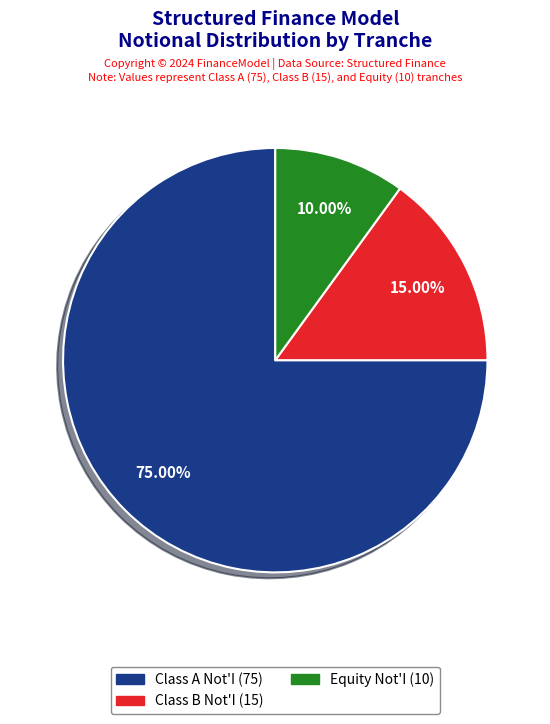

What portion of the pie excludes Equity Not'I?

90.0%